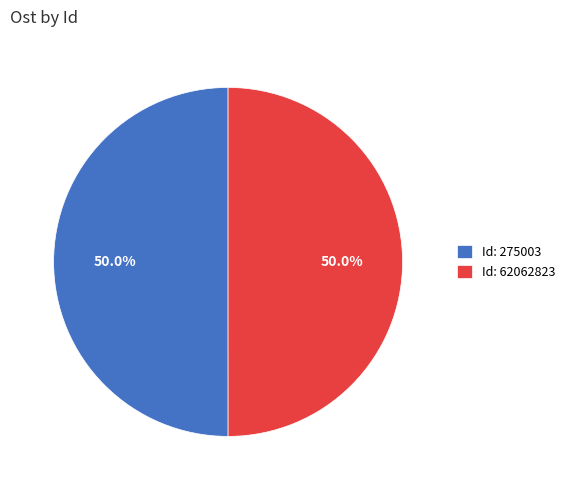

To the nearest percent, what is the average slice percentage?

50%